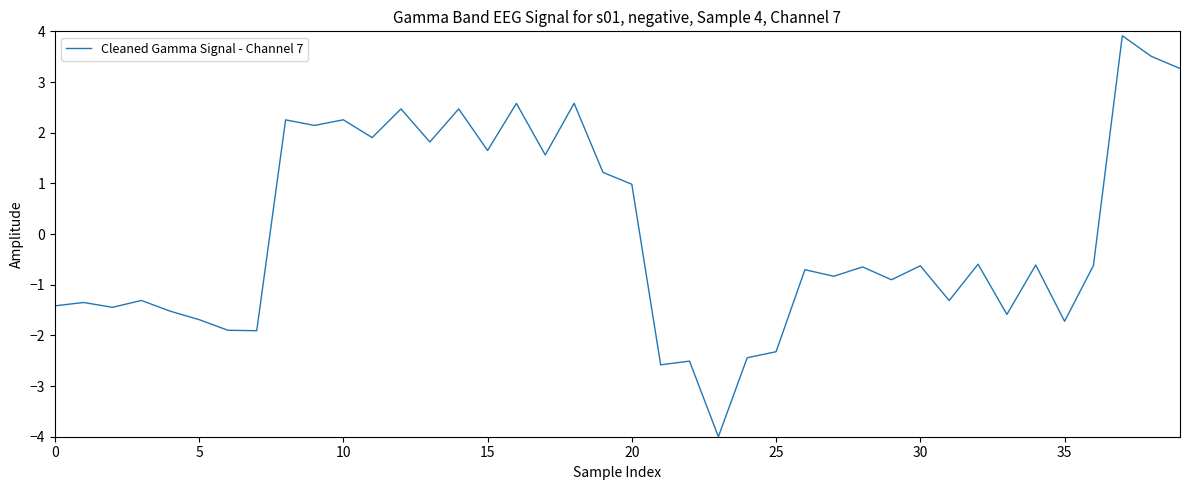

What is the minimum value shown in the chart?

-4.0